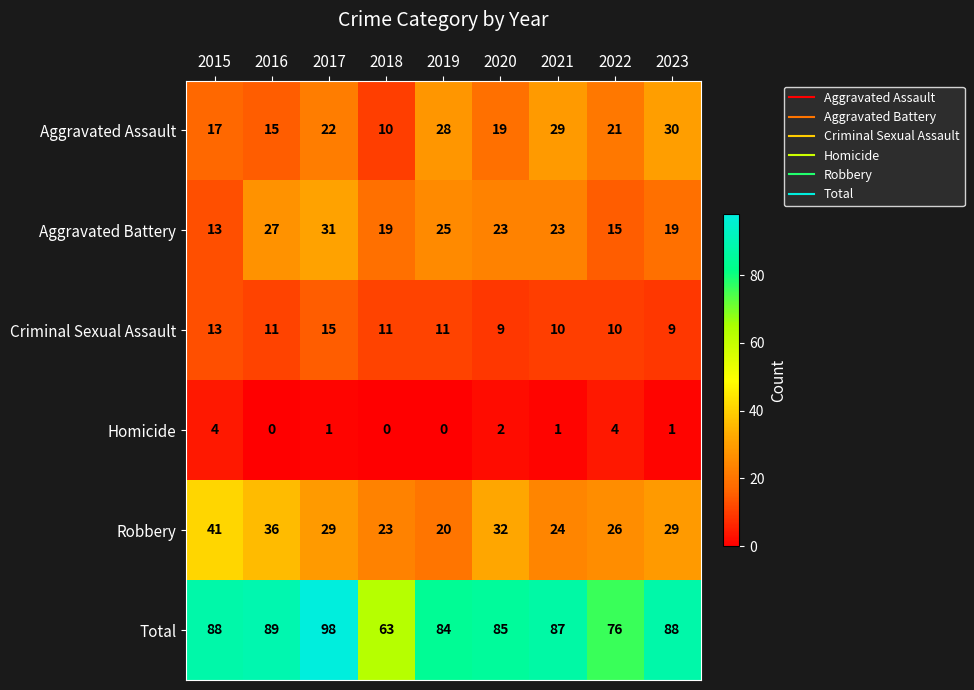

What is the average value of the Criminal Sexual Assault series?

11